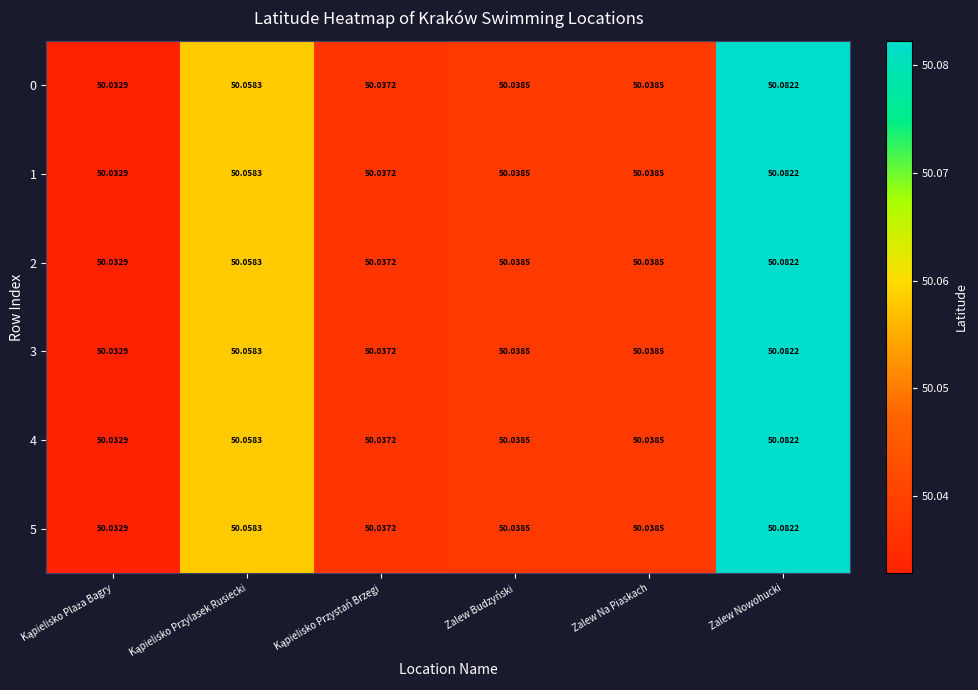

At which category is the sum across all series the highest?

Zalew Nowohucki